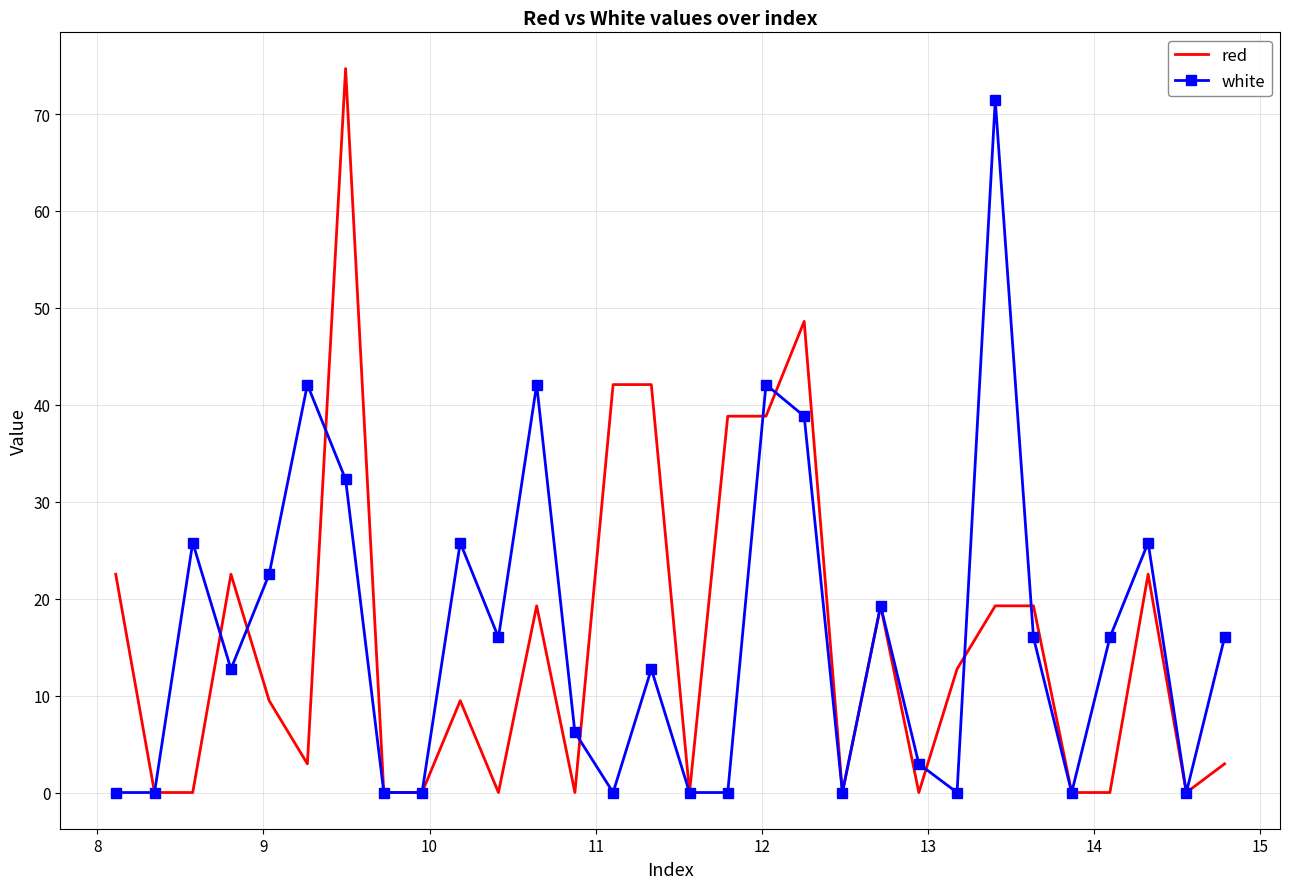

What is the greatest value displayed?

74.7